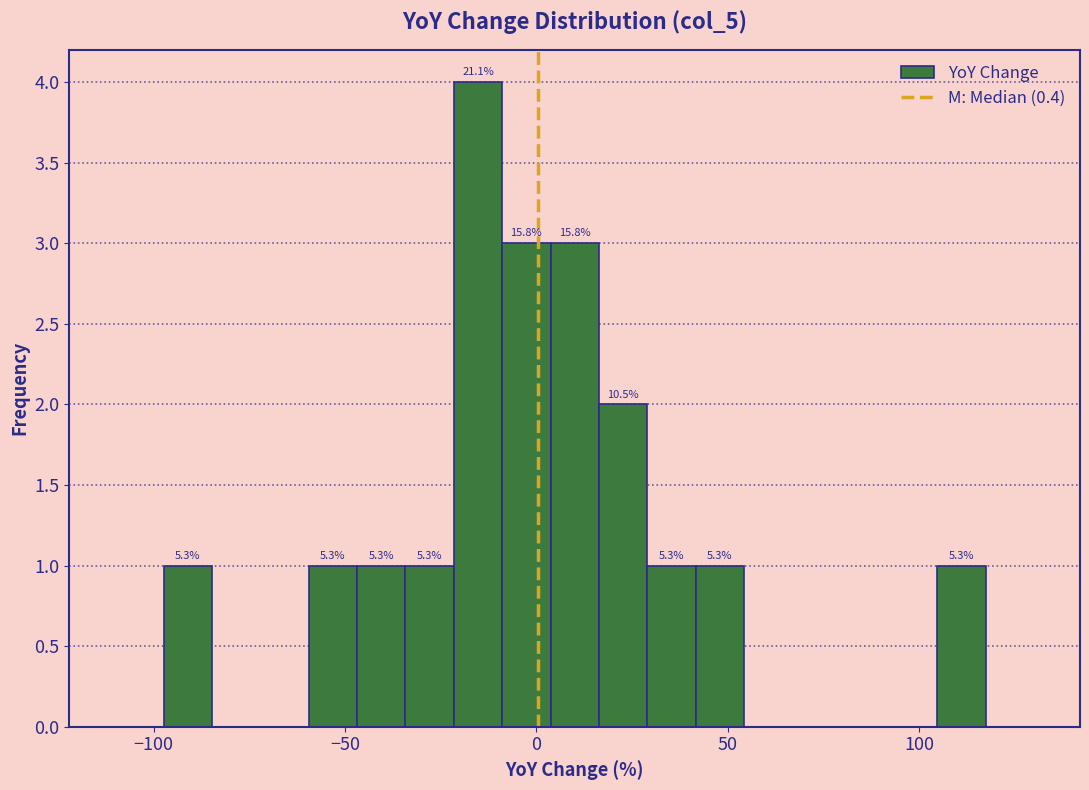

Read against the x-axis, roughly where is the centre of the tallest bar?

-15